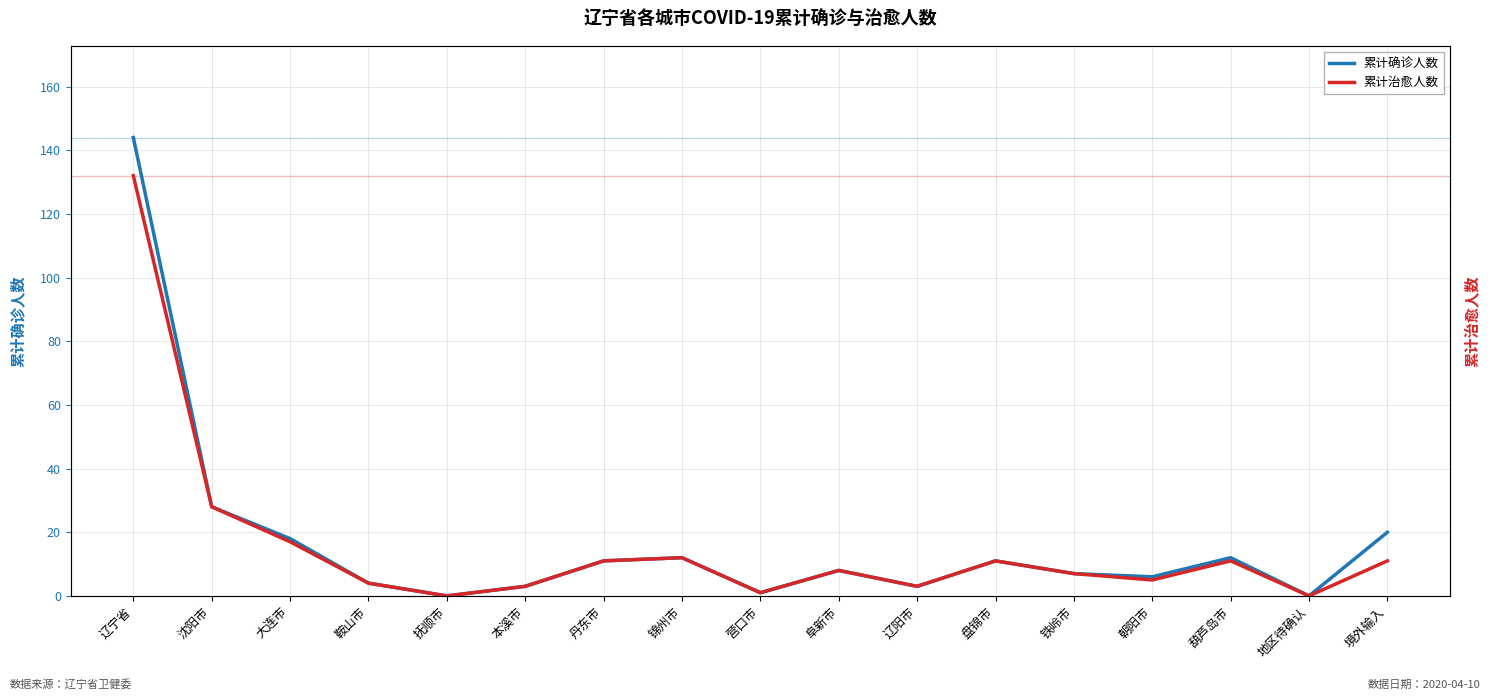

Which series changed the most between 鞍山市 and 营口市?

累计确诊人数